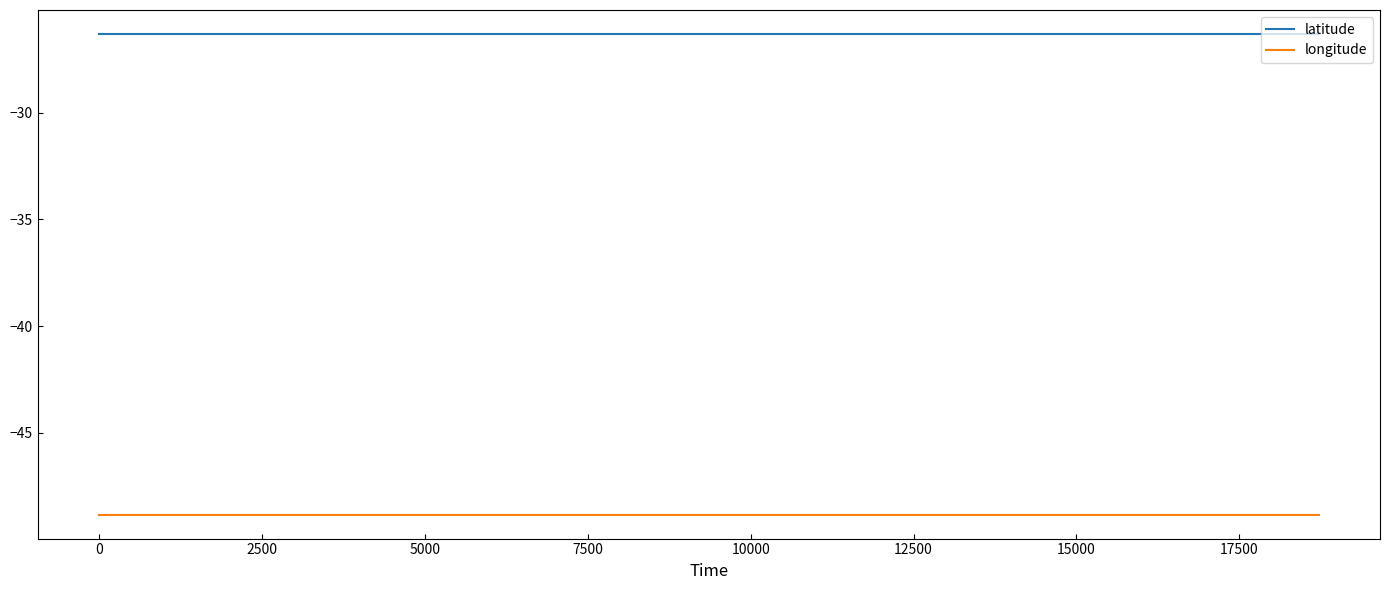

What is the maximum value for latitude?

-26.3